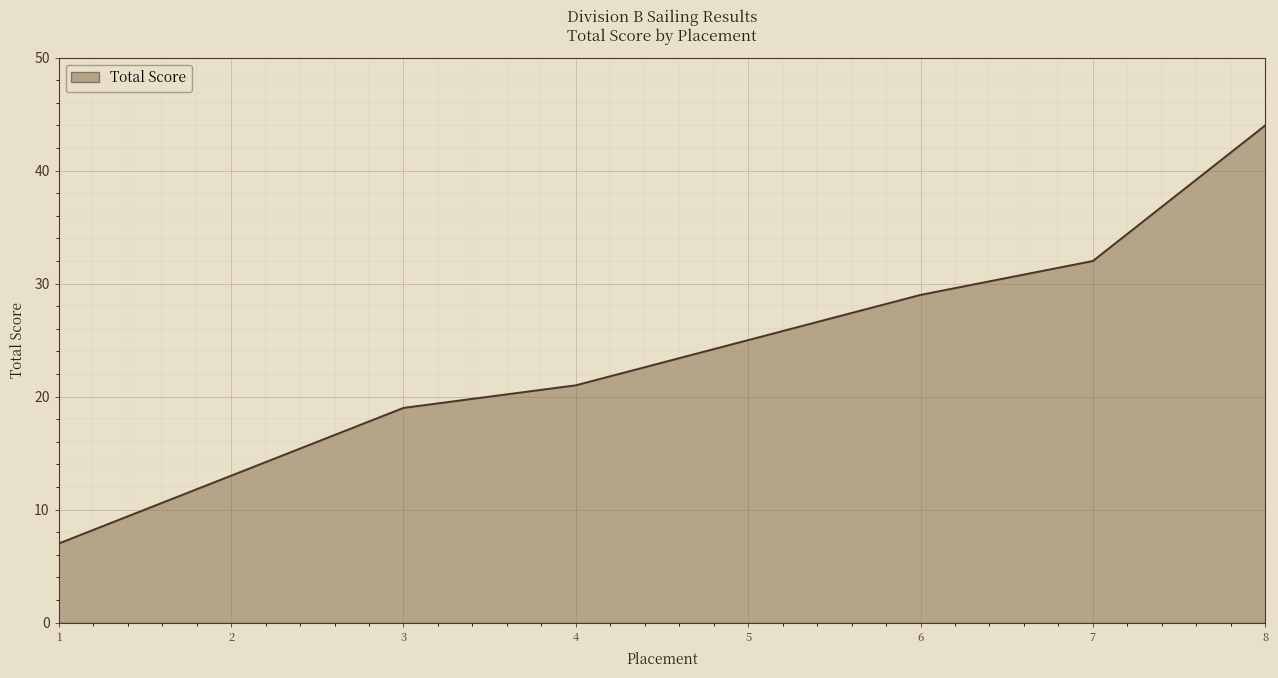

The value at 5 is 38. True or false?

False